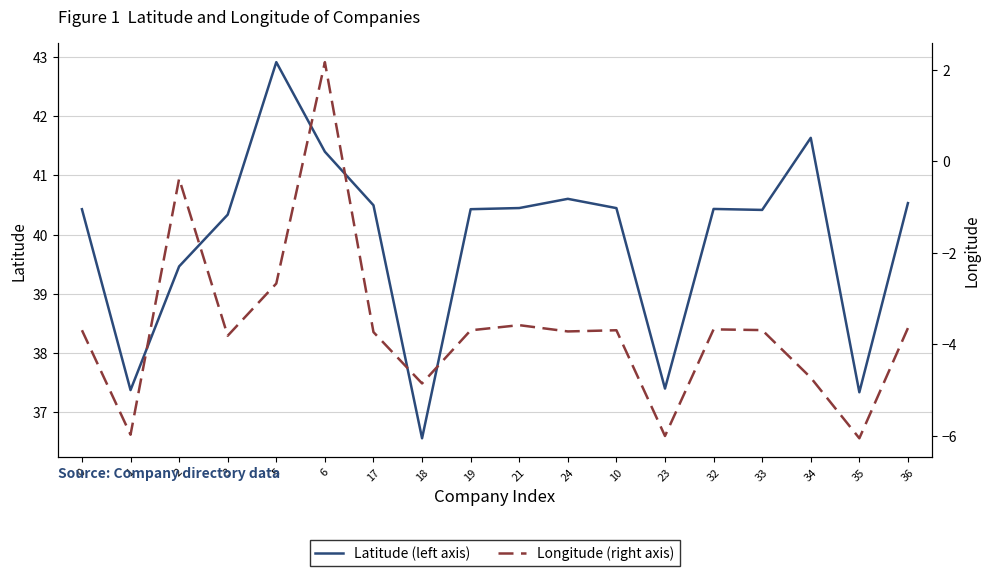

Which series has the widest spread of values?

Longitude (right axis)